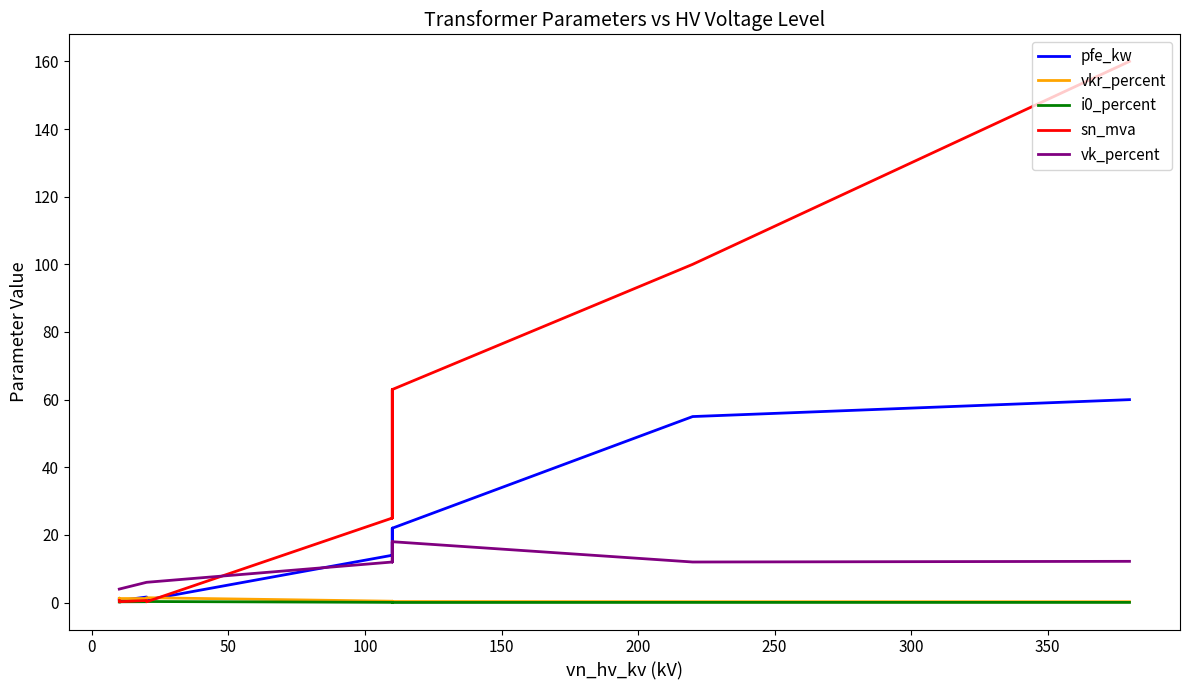

How many values in the sn_mva series are below 25?

6